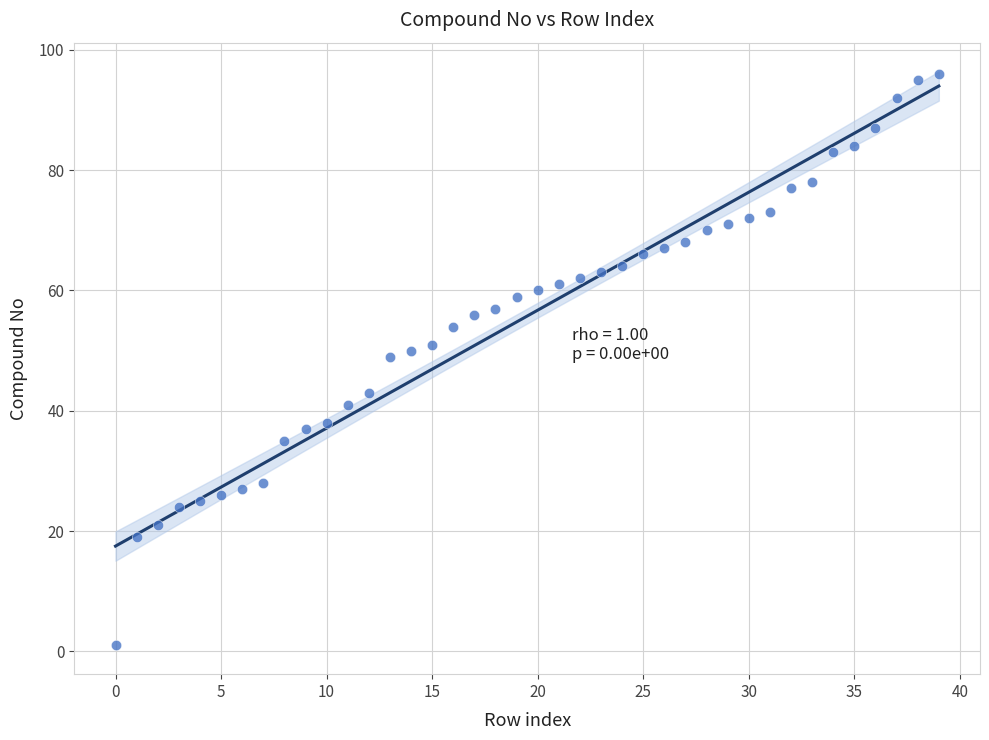

What is the range of Y values (max minus min)?

95